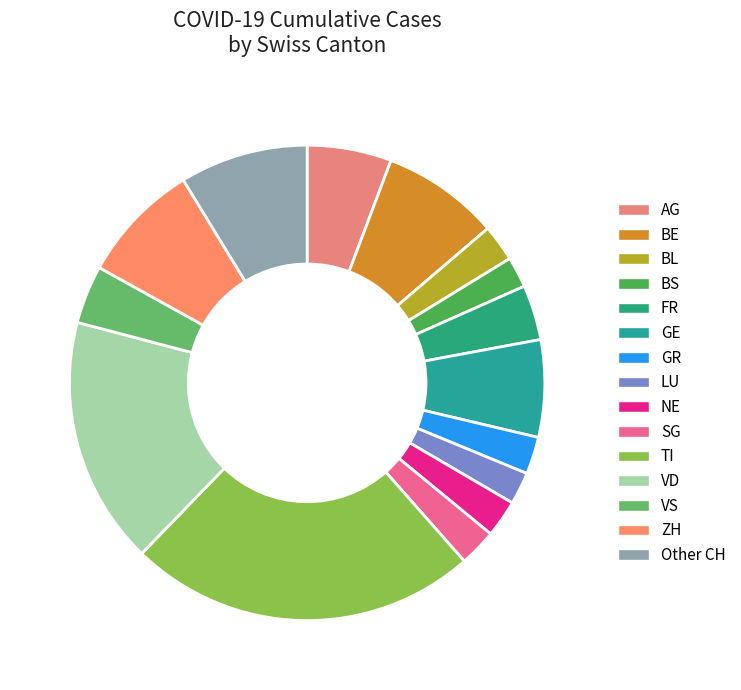

The FR slice represents 4% of the pie. True or false?

True